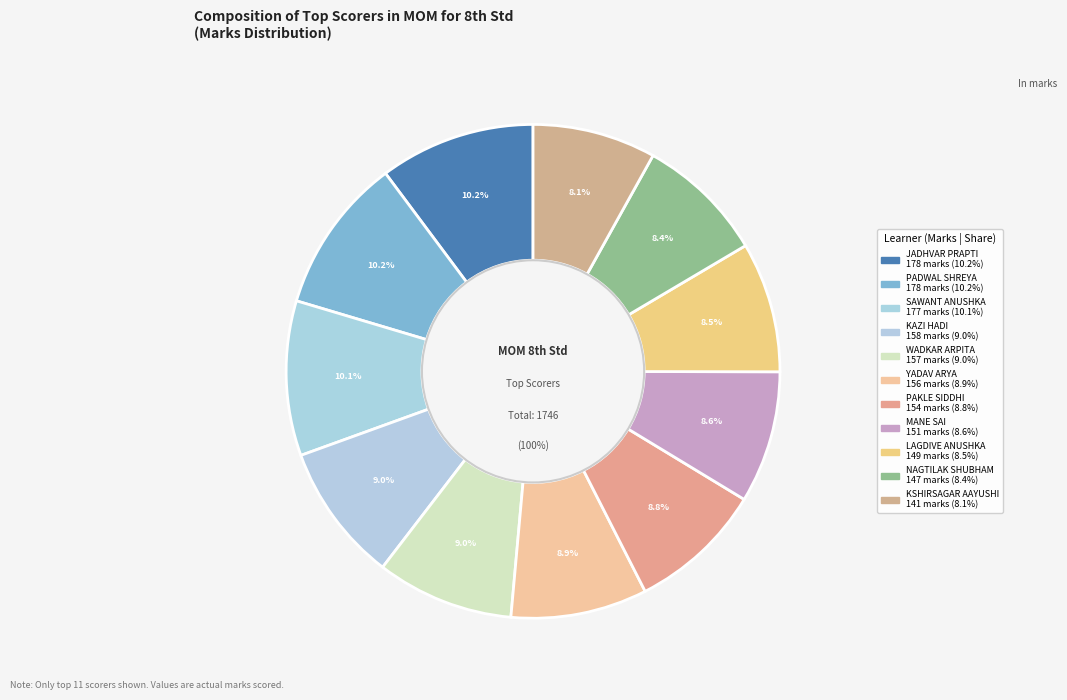

To the nearest percent, what is the combined percentage of KSHIRSAGAR AAYUSHI VIKRAM and WADKAR ARPITA DATTA?

17%